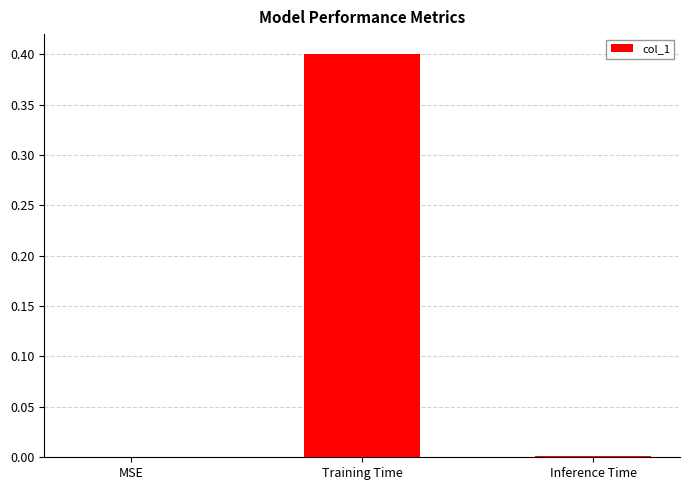

What is the change in value from MSE to Training Time?

+0.4